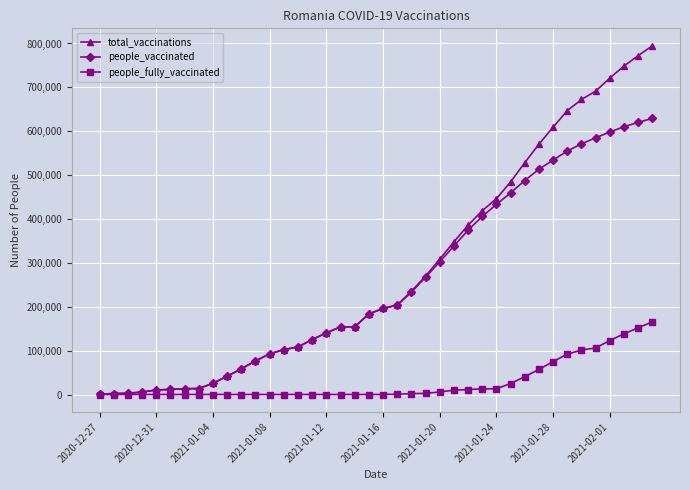

What are all the series names shown in the legend?

total_vaccinations, people_vaccinated, people_fully_vaccinated